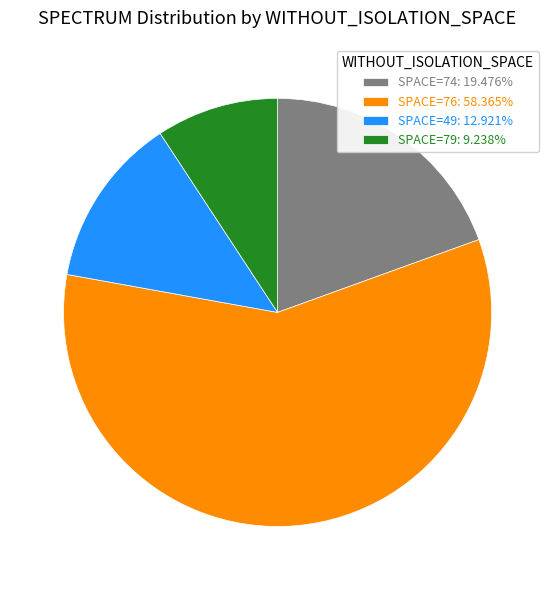

How many segments does this pie chart have?

4